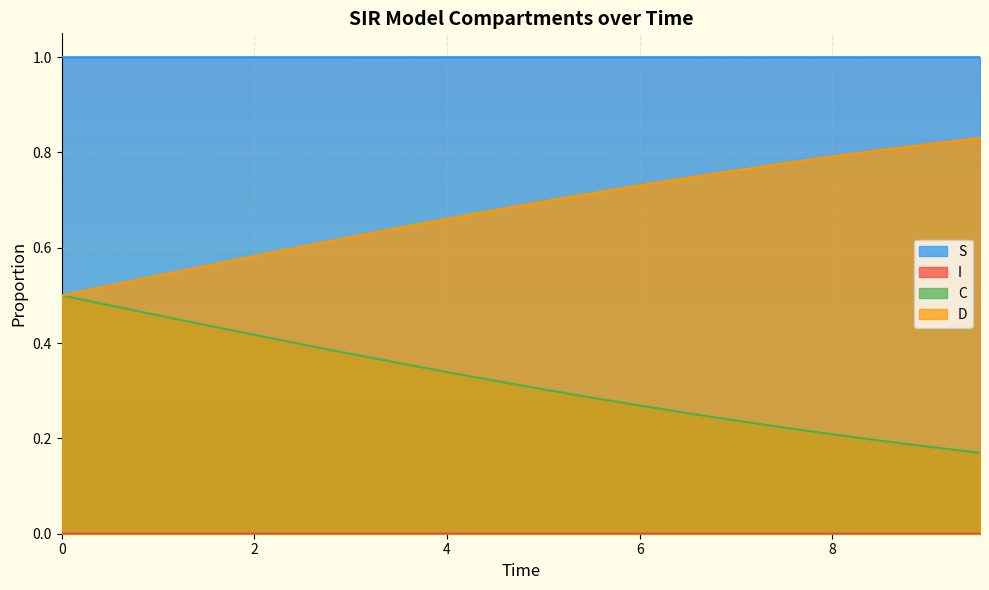

What is the maximum value for S?

1.0